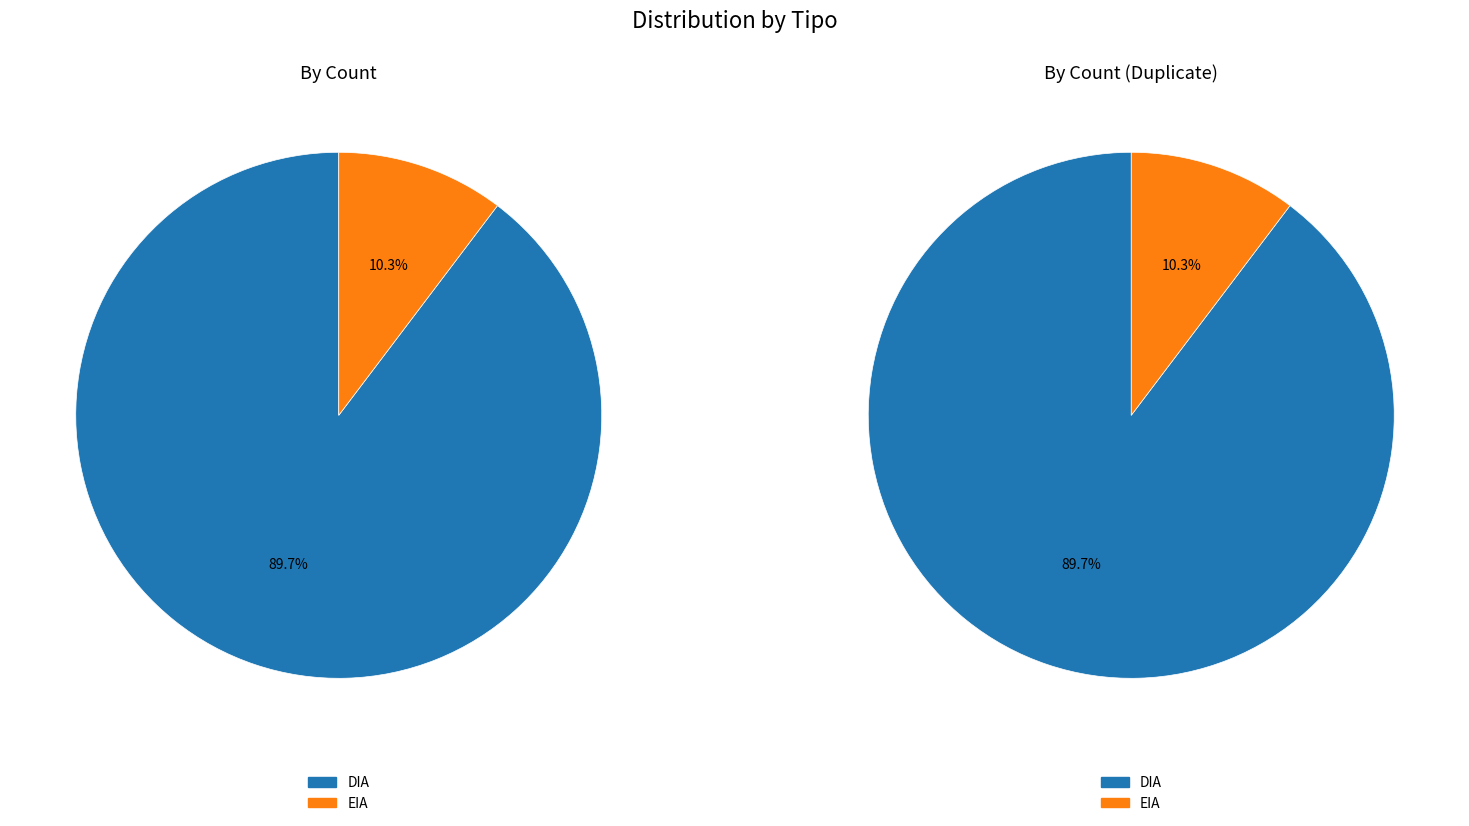

Does DIA represent more than half of the total?

Yes